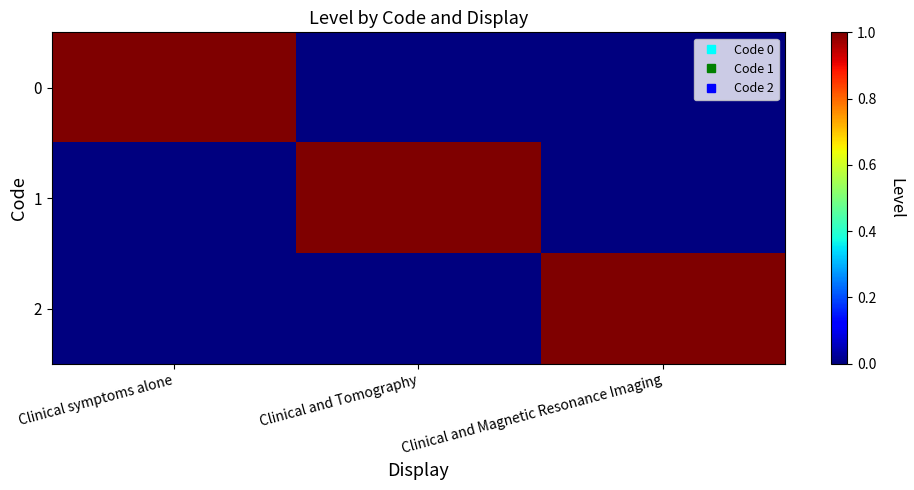

What is the total value across all series at Clinical and Tomography?

1